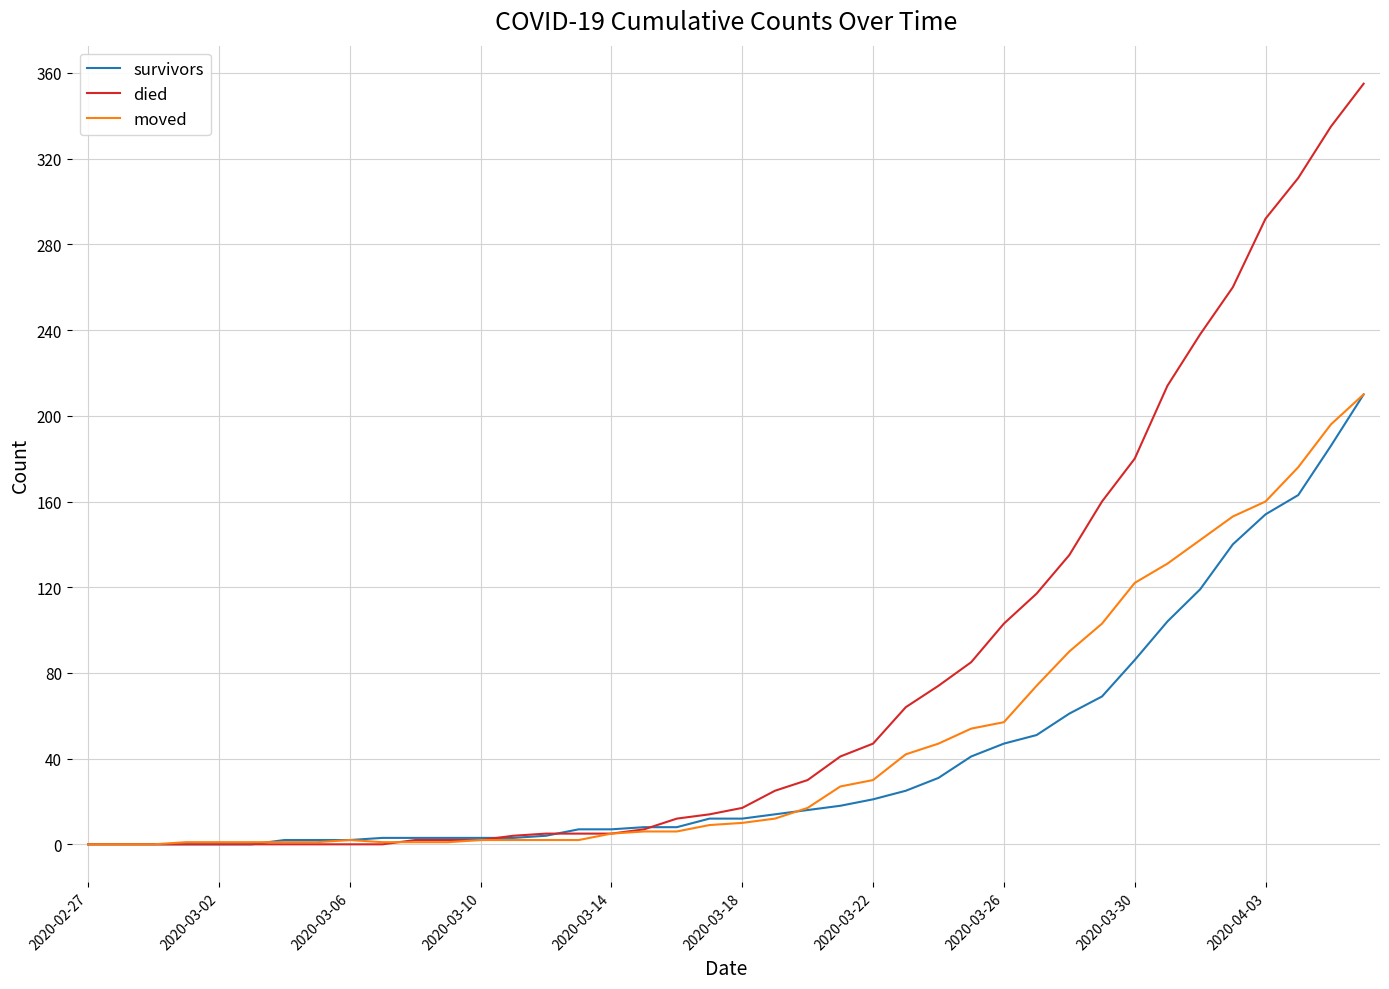

Count the number of categories in the chart.

40